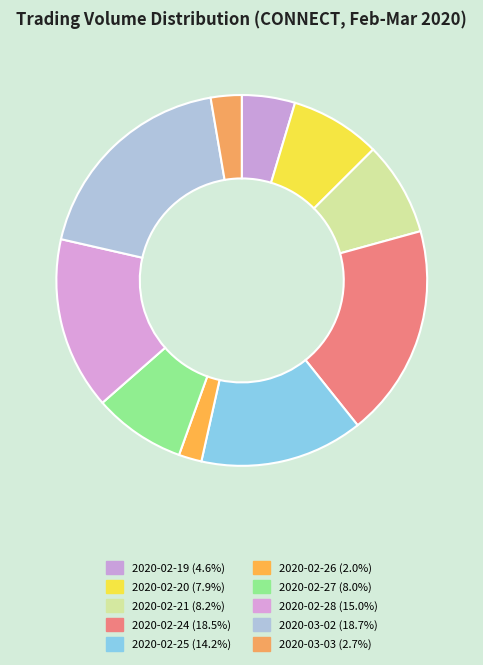

Is it true that 2020-02-19 is 5% of the pie?

True